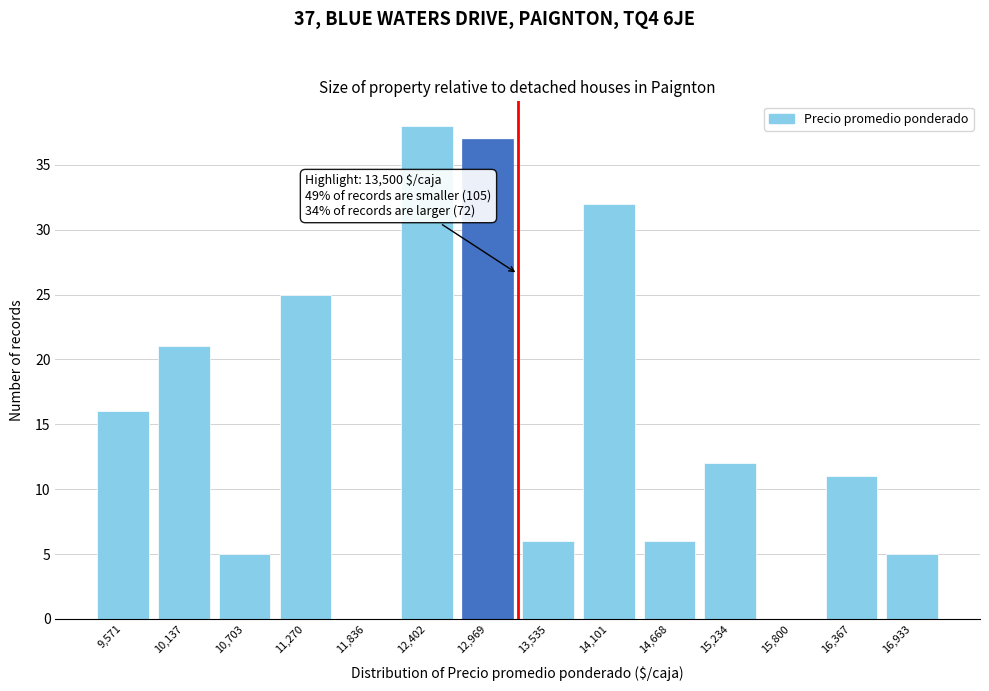

Reading left to right, what are all the values shown in this chart?

9,571=16	10,137=21	10,703=5	11,270=25	11,836=0	12,402=38	12,969=37	13,535=6	14,101=32	14,668=6	15,234=12	15,800=0	16,367=11	16,933=5